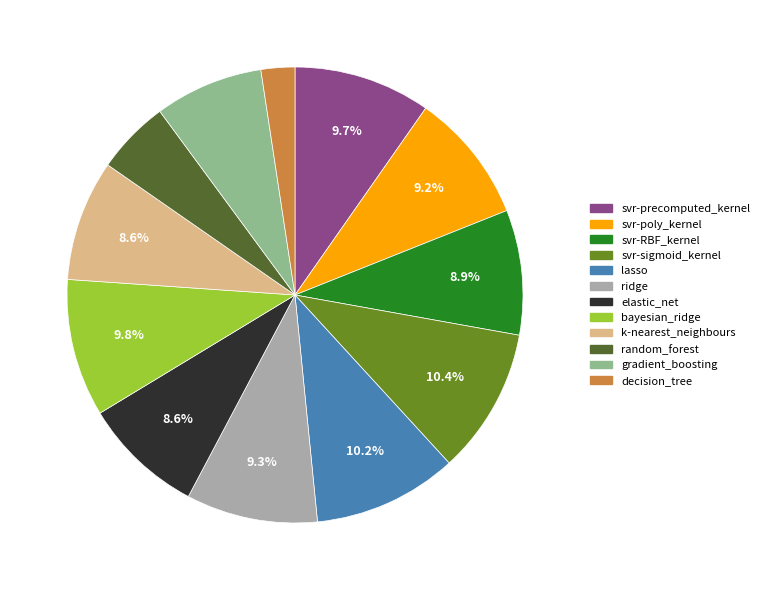

Does any single category account for the majority?

No